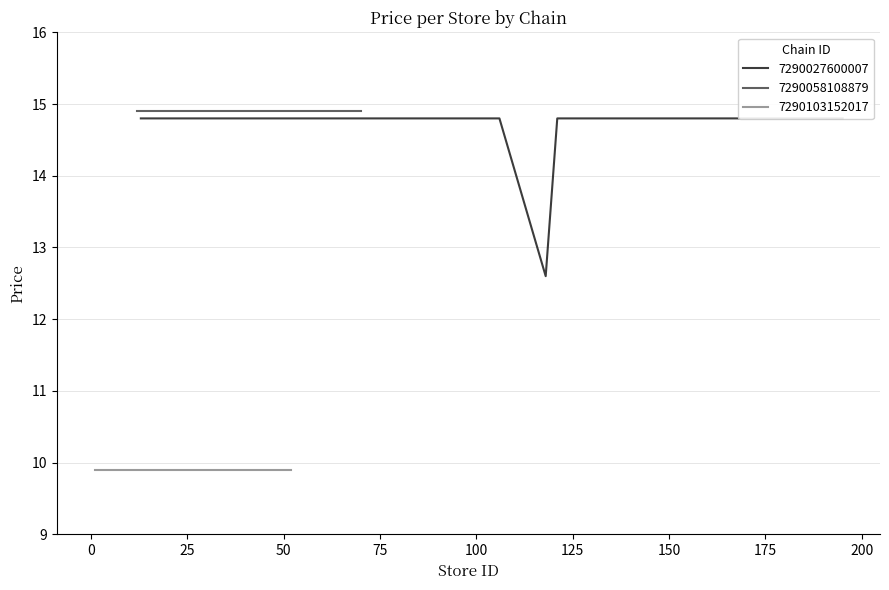

What is the value of the 7290027600007 point at the 9th from the left?

12.6